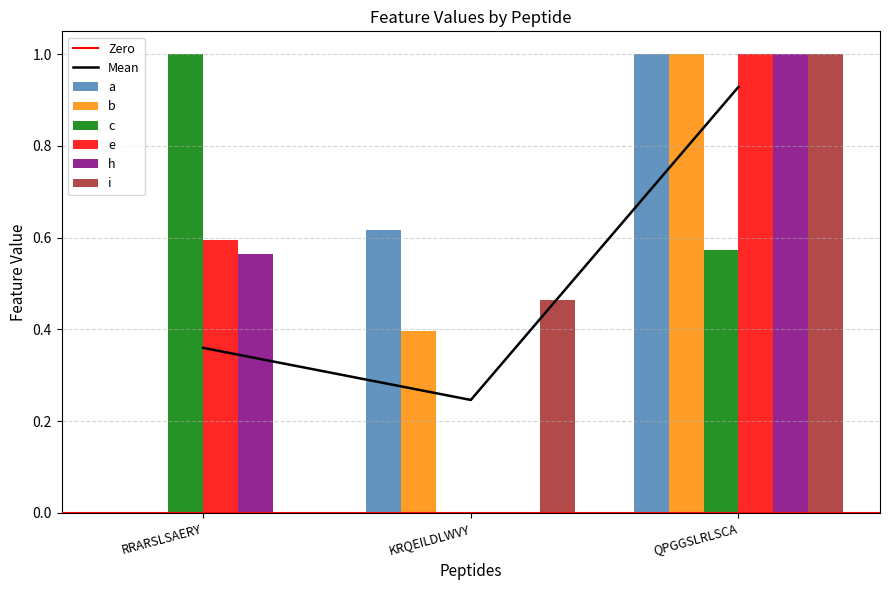

How many values in c are above zero?

2